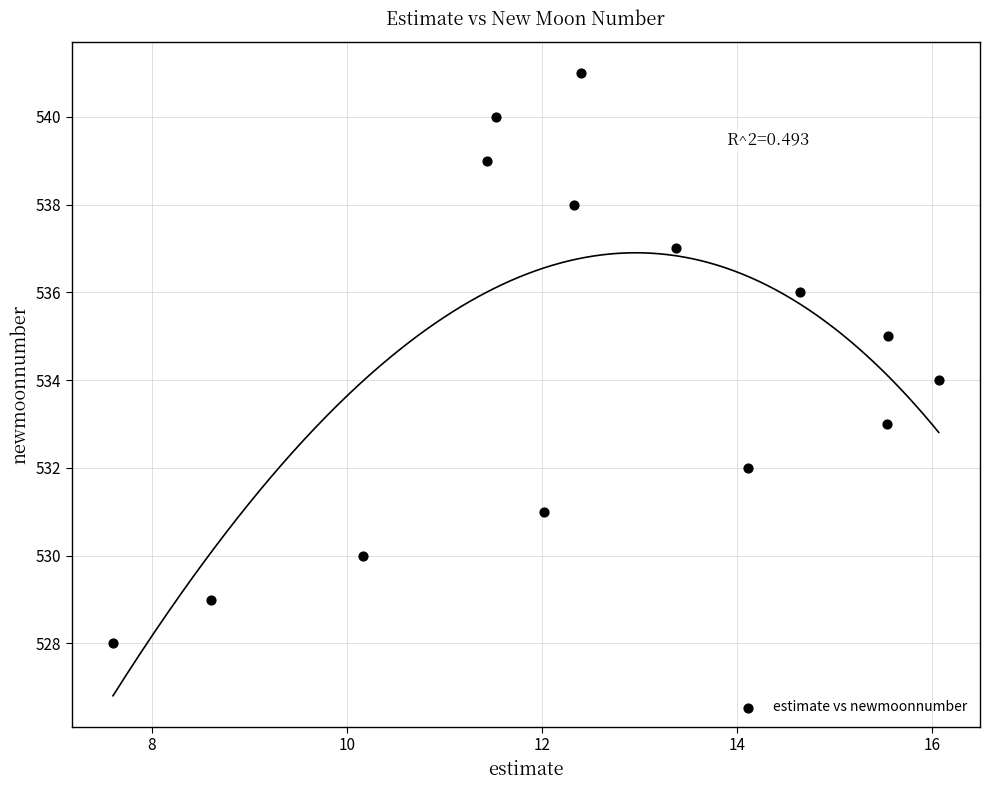

What is the range of Y values (max minus min)?

13